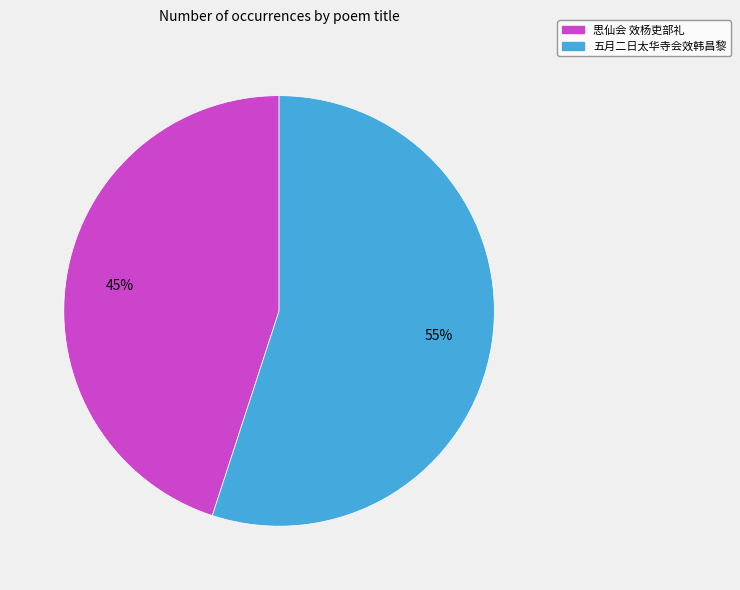

To the nearest percent, what portion does 思仙会 效杨吏部礼 represent?

45%